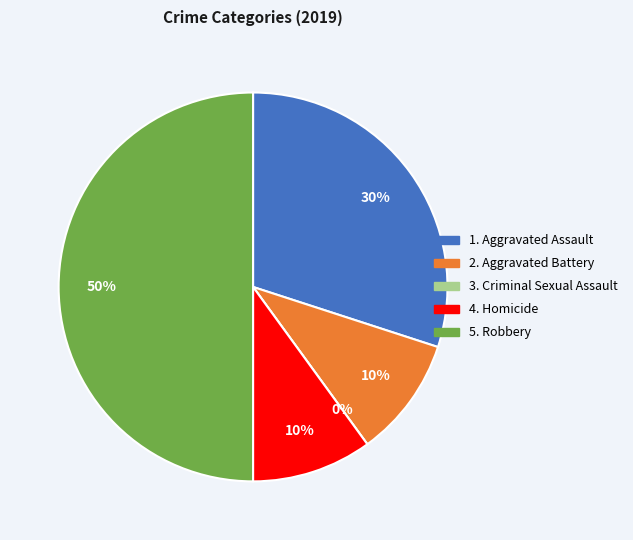

Which slice is the largest?

Robbery